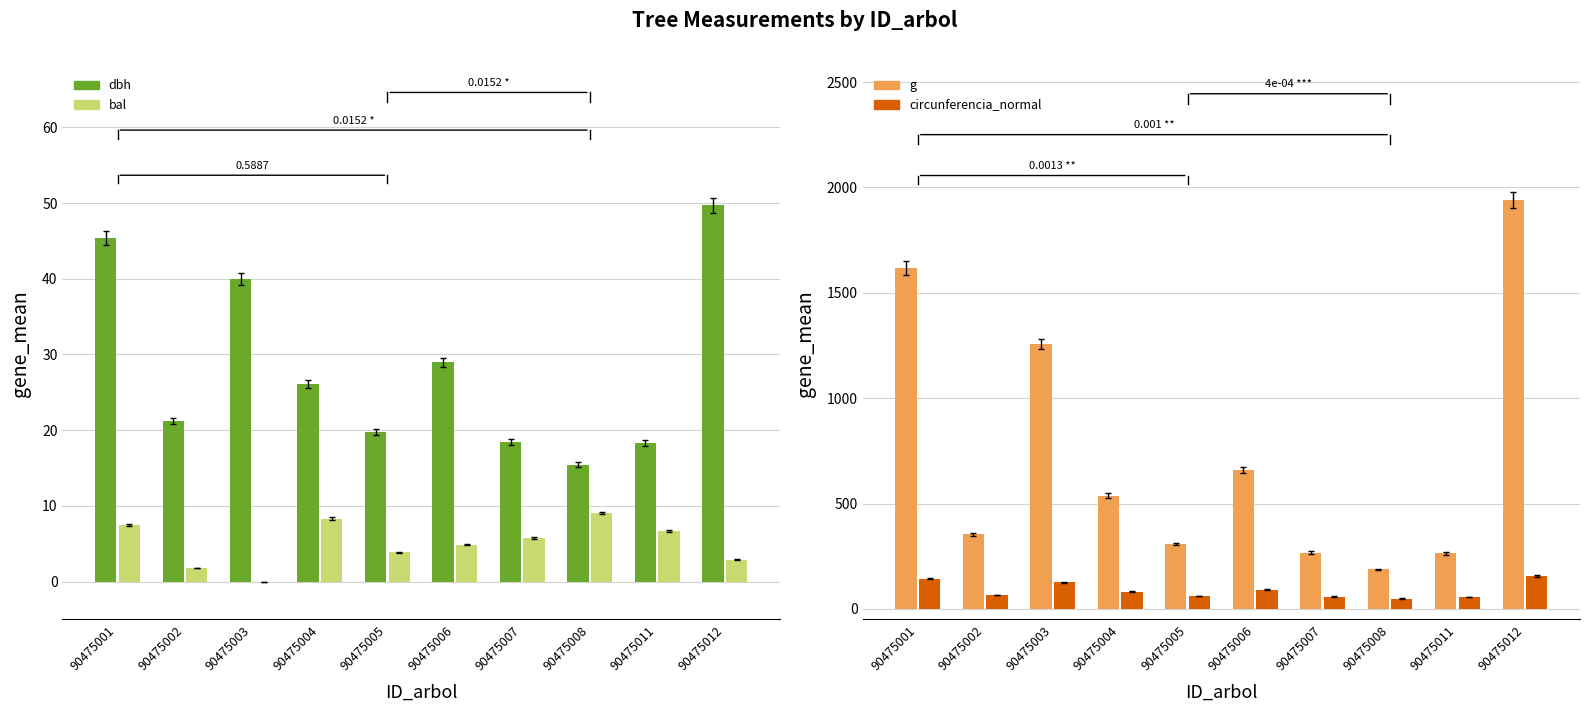

What is the value of the g bar at the 1st from the left?

1618.8